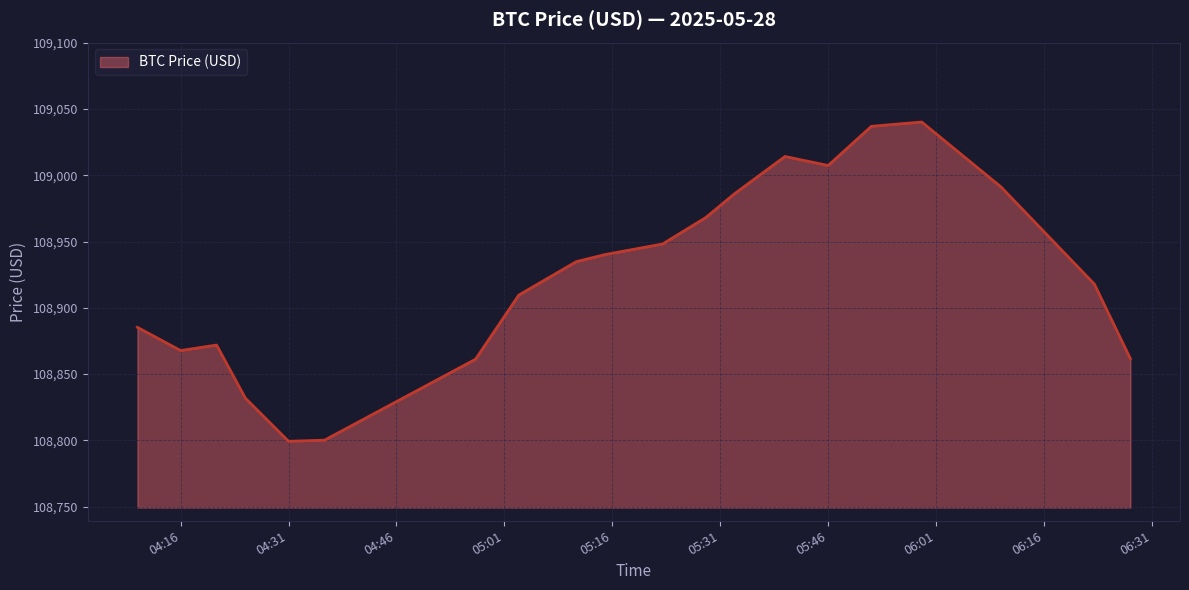

How many values are below 108934?

10